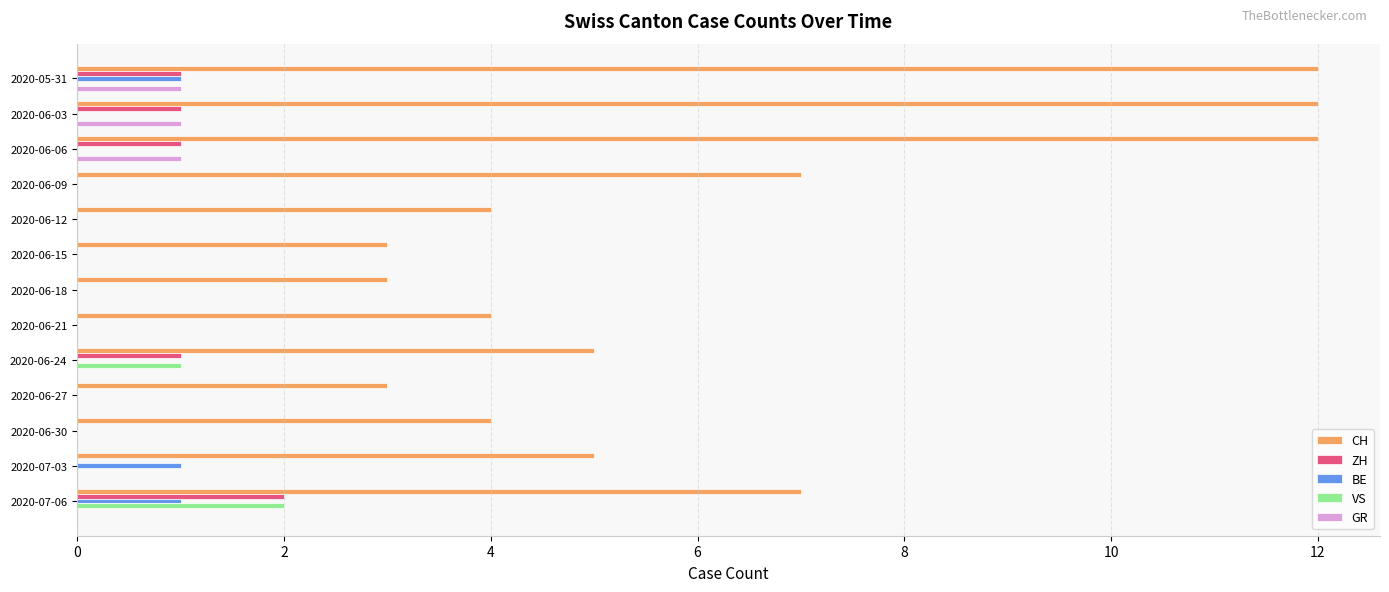

Between 2020-05-31 and 2020-07-06, which series saw the biggest shift?

CH